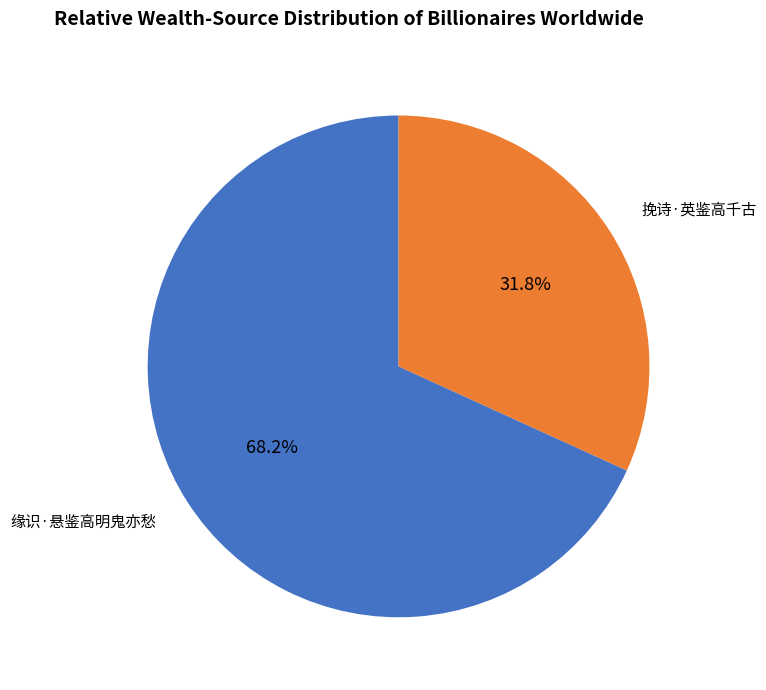

Count the number of slices in the pie.

2